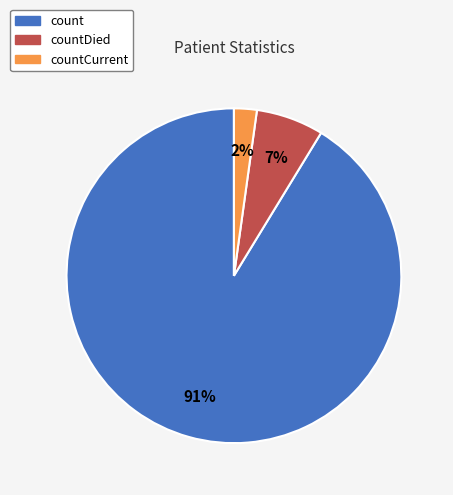

How many slices are in this pie chart?

3